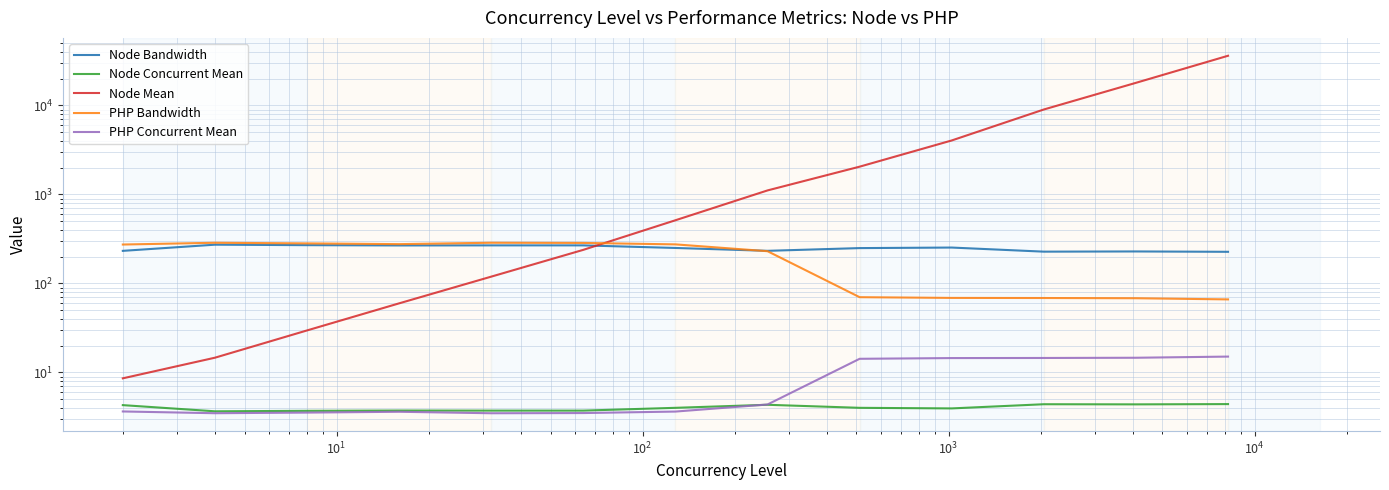

True or false: Node Concurrent Mean and PHP Bandwidth cross at least once.

False